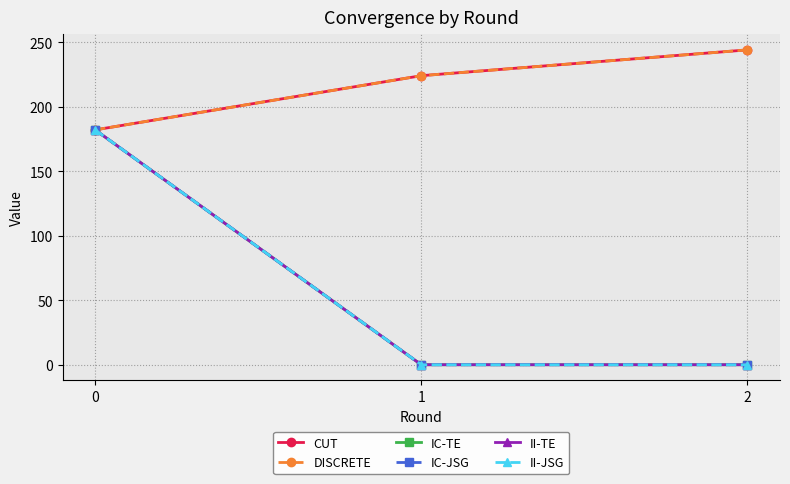

How many DISCRETE values are between 182 and 244?

3